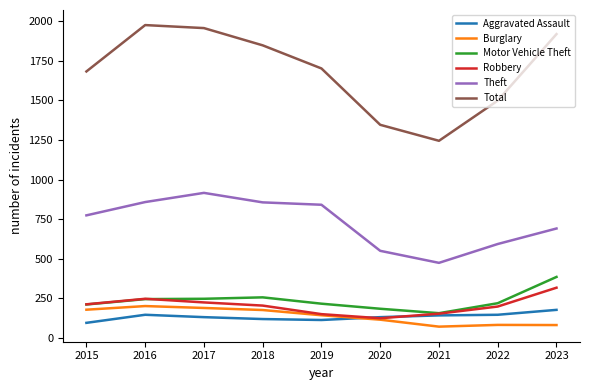

True or false: Aggravated Assault has a value of 142 at 2021.

True